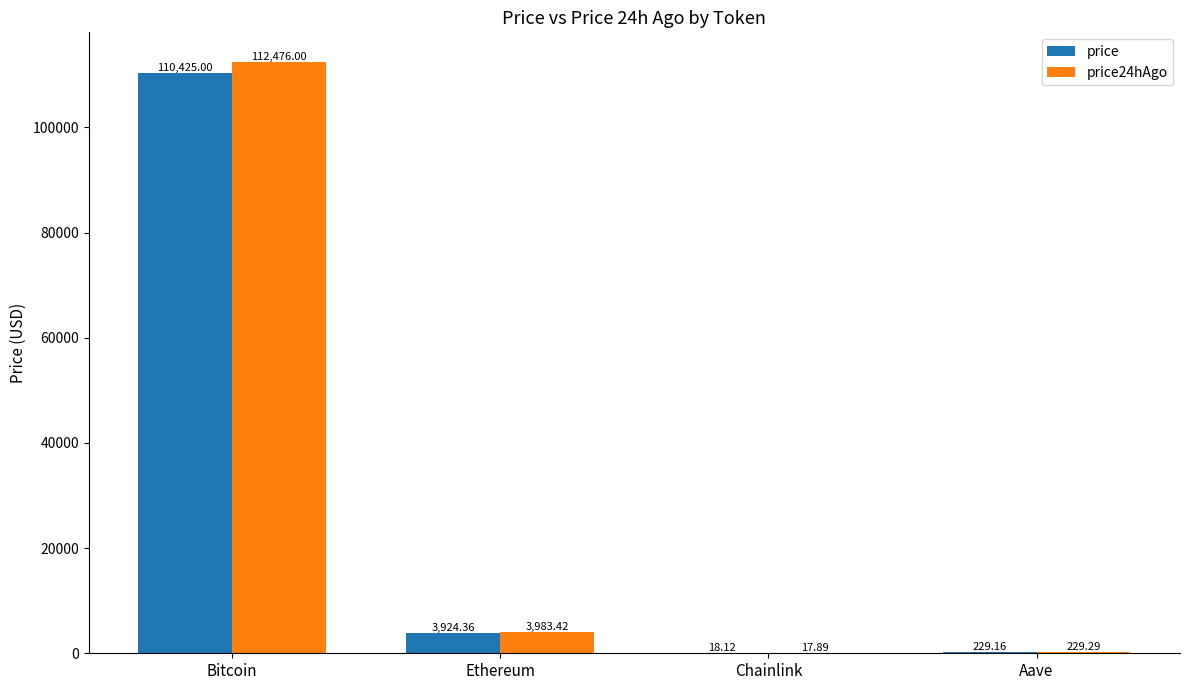

How many groups of bars are there?

4